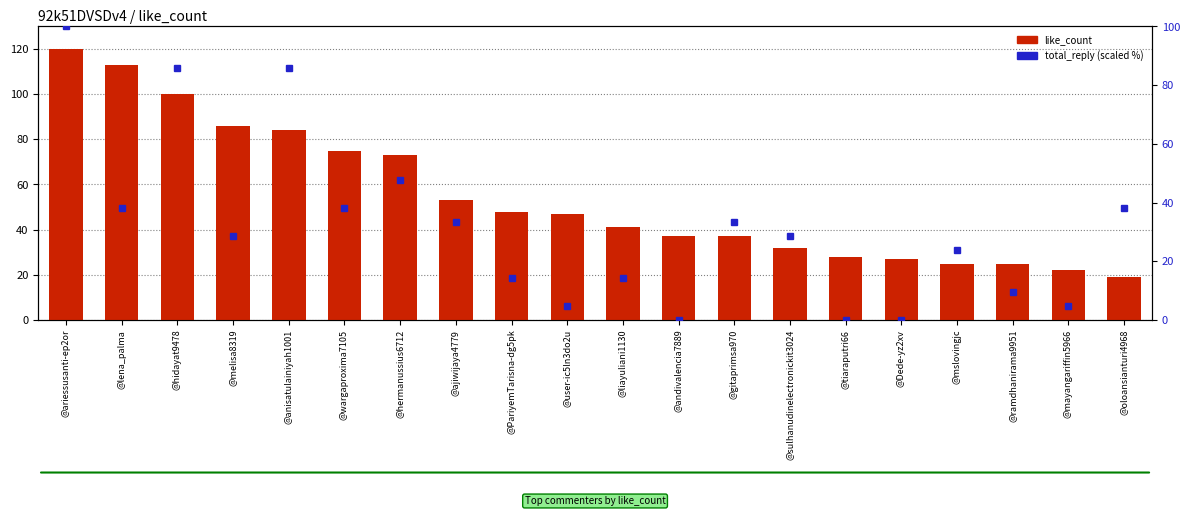

What is the total value across all series at @lena_palma?

151.1